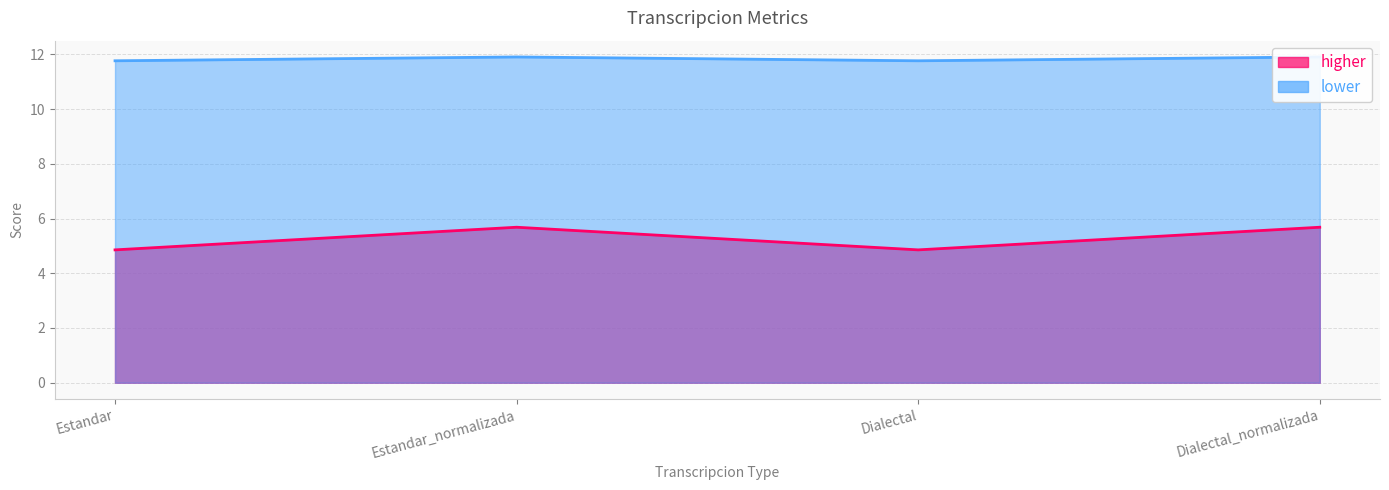

Does the chart display data point markers on the line(s)?

No